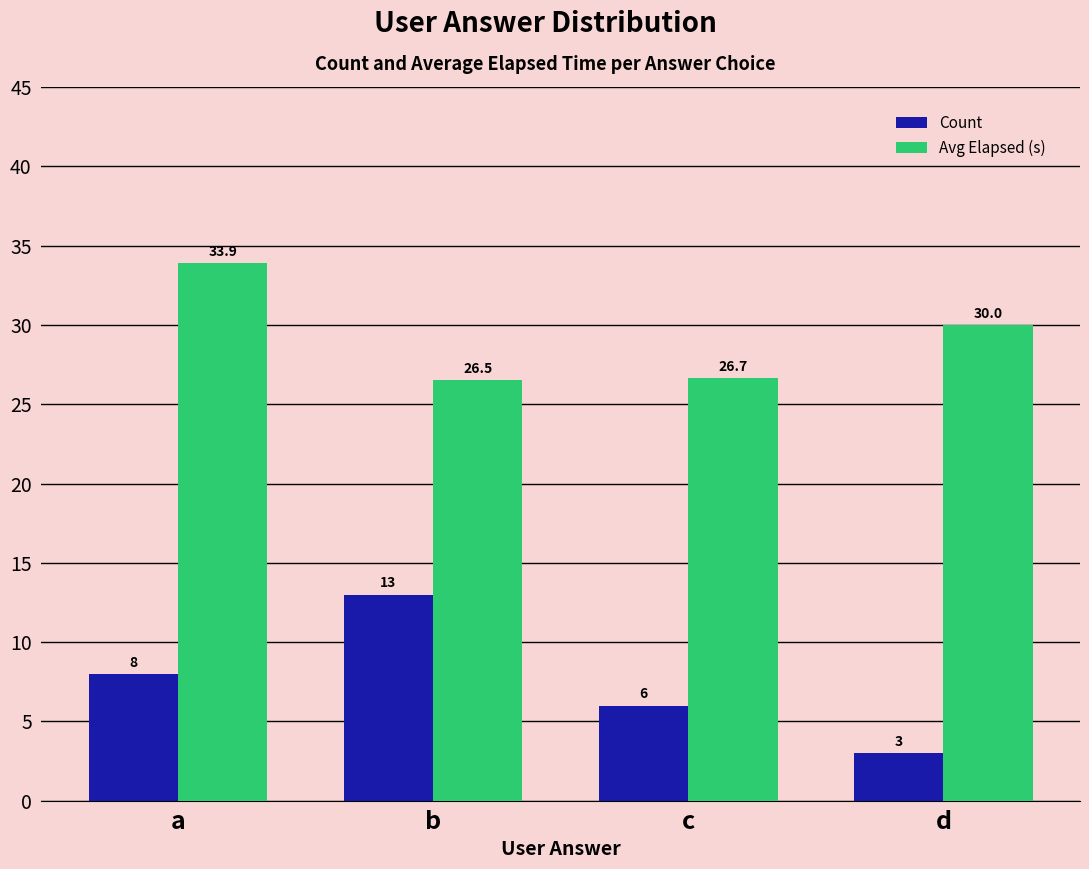

Which series has the largest total across all categories?

Avg Elapsed (s)